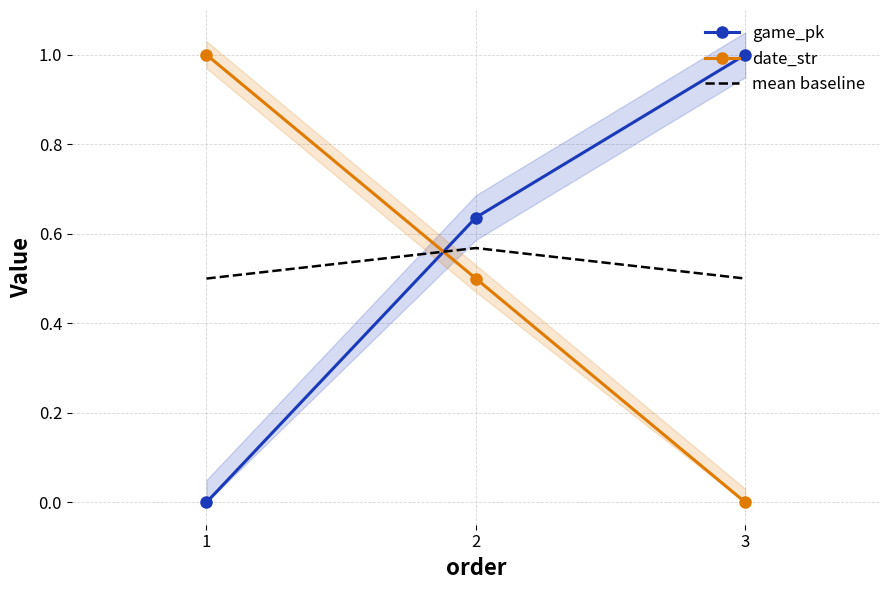

Which has a higher value, 2 or 3?

3